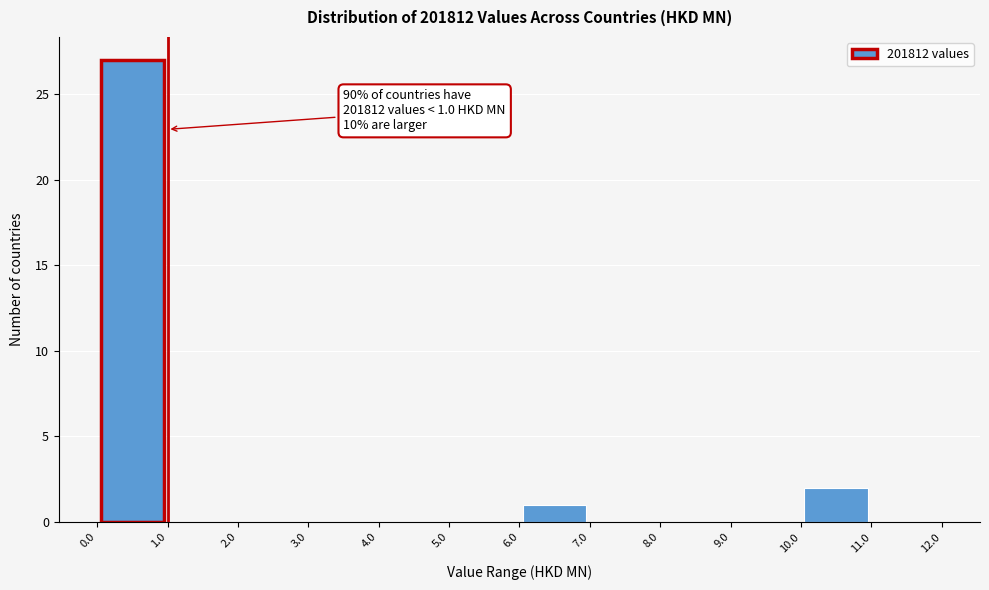

Which range on the x-axis has the tallest bar?

0.0 to 1.0